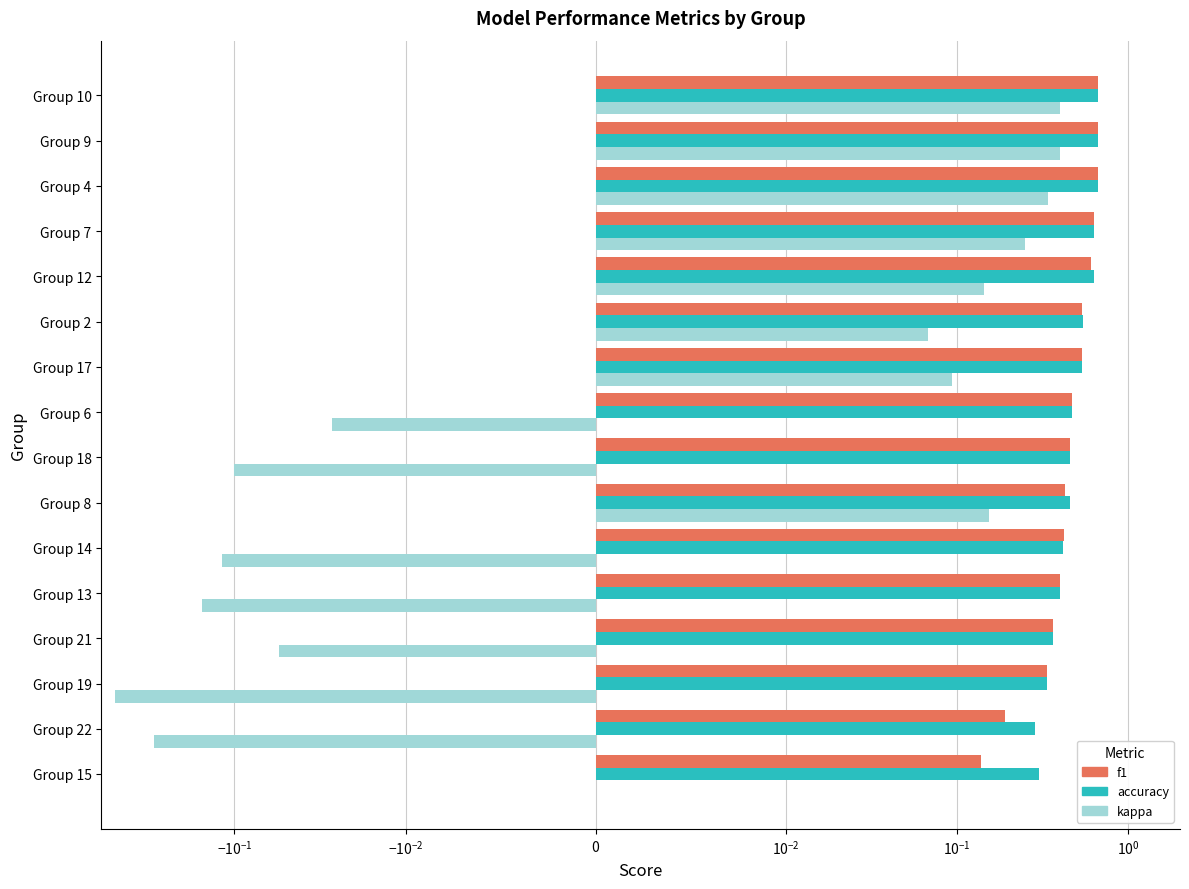

At Group 21, list the series in order from smallest to largest.

kappa, f1, accuracy